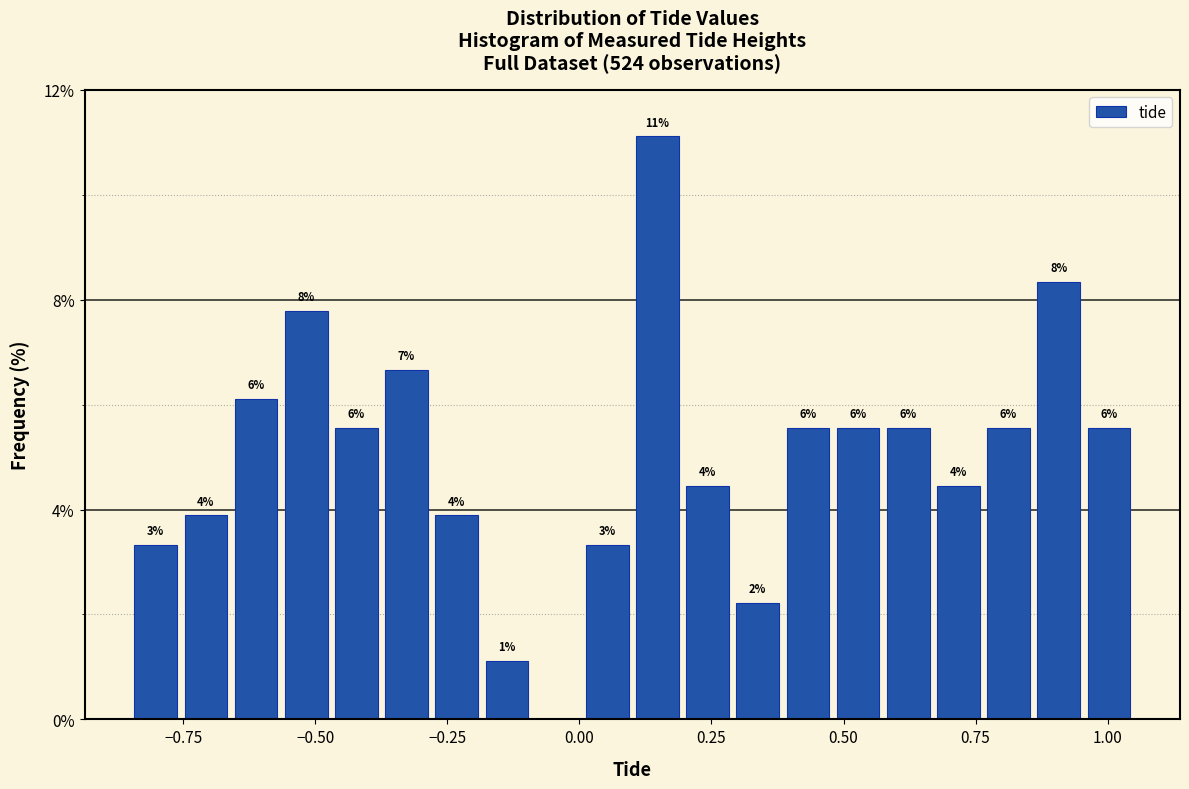

Around what value on the x-axis is the tallest bar? Give the approximate position of its centre, as read against the axis.

0.15